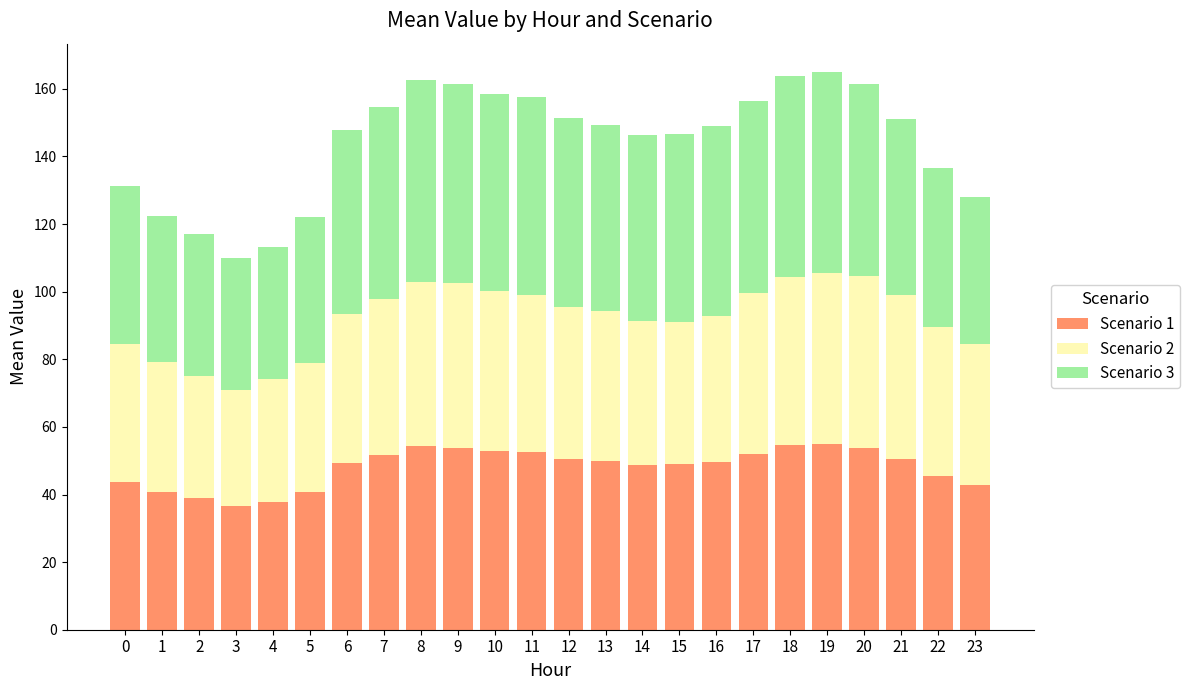

What is the total value across all series at 18?

163.9